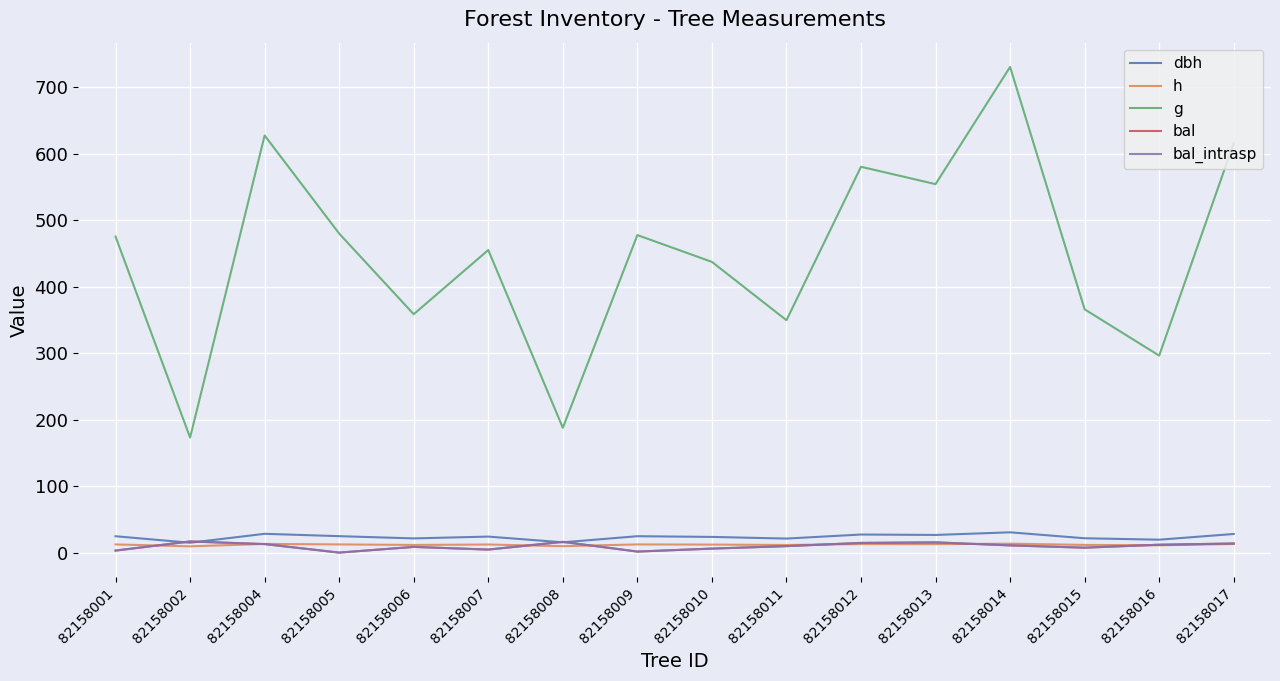

The h series shows 6.6 at 82158009. True or false?

False